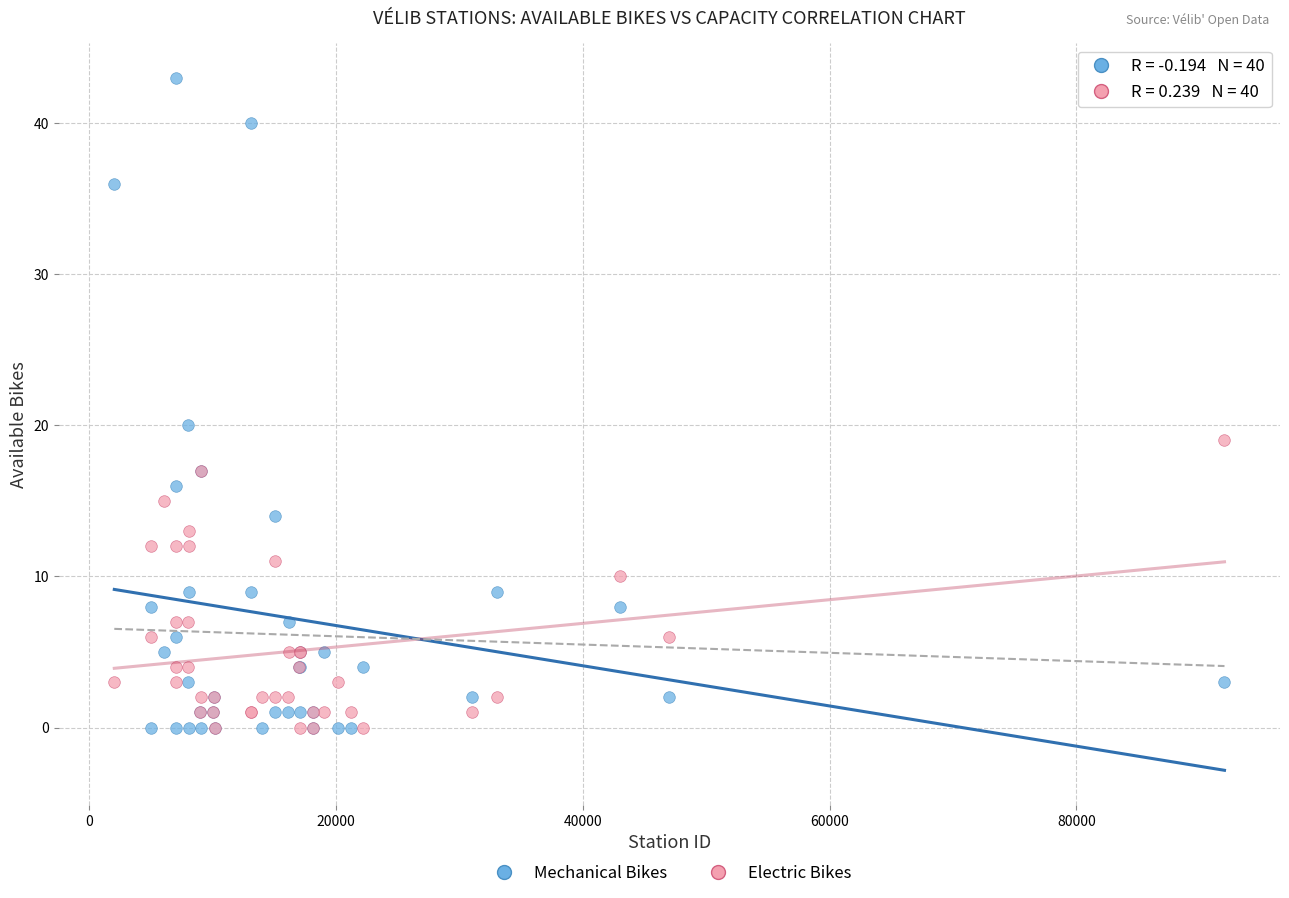

In the Mechanical Bikes series, what Y value is closest to 21?

20